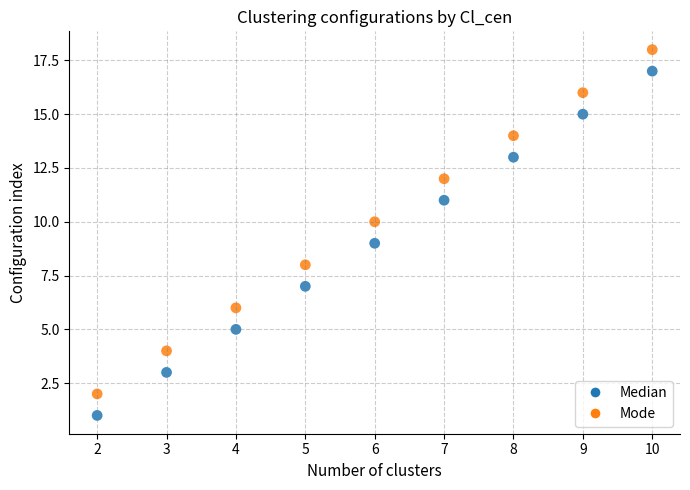

What is the X range (max minus min) for the scatter plot?

8